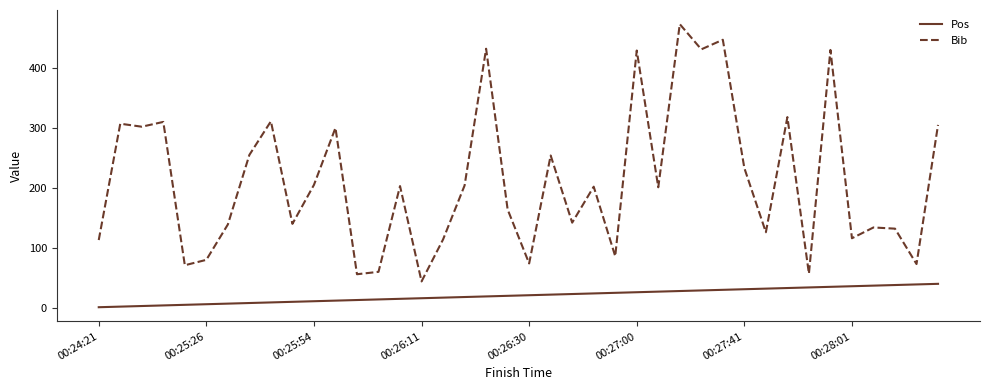

List the series in order of their overall mean, highest first.

Bib, Pos